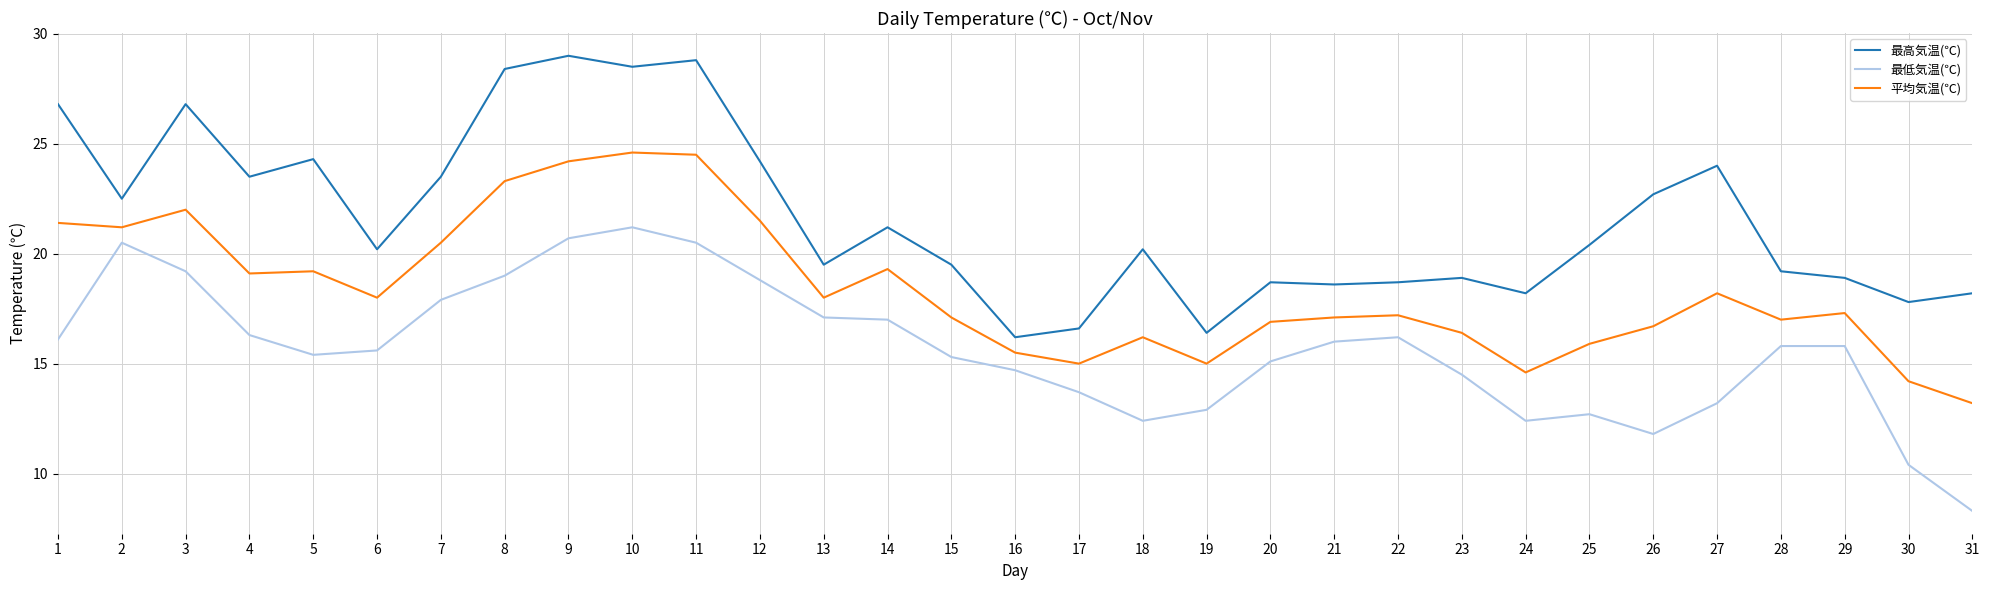

How many values in the 最高気温(℃) series are below 20?

14